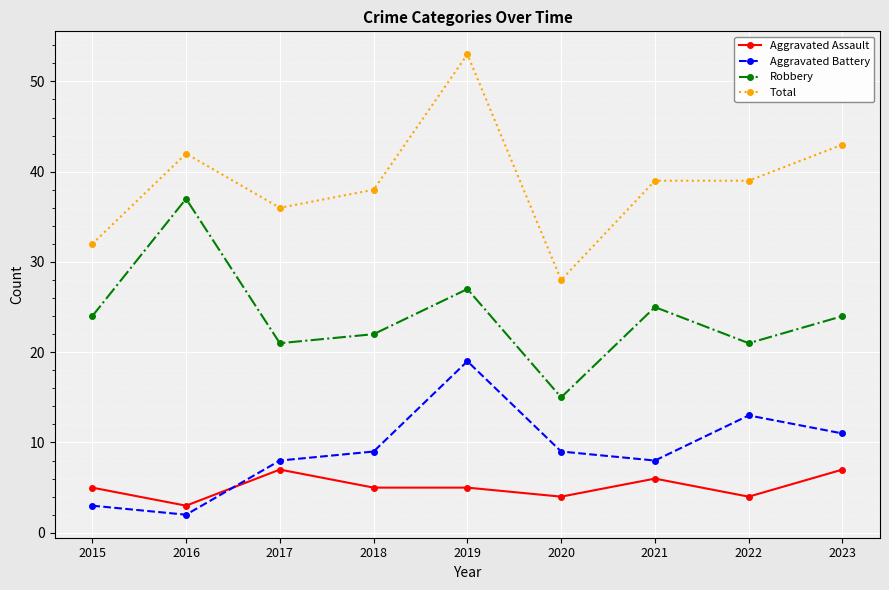

Which series has the widest spread of values?

Total